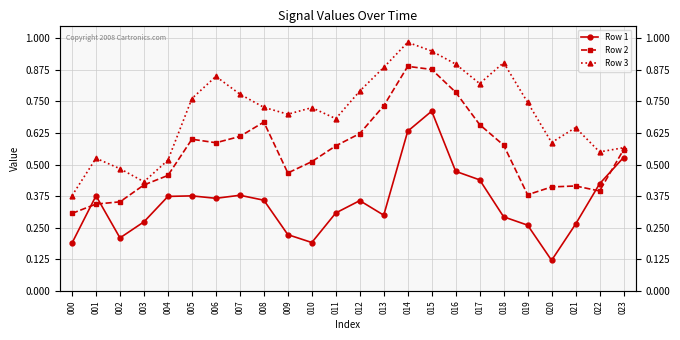

At which category does Row 1 reach its first local valley?

002